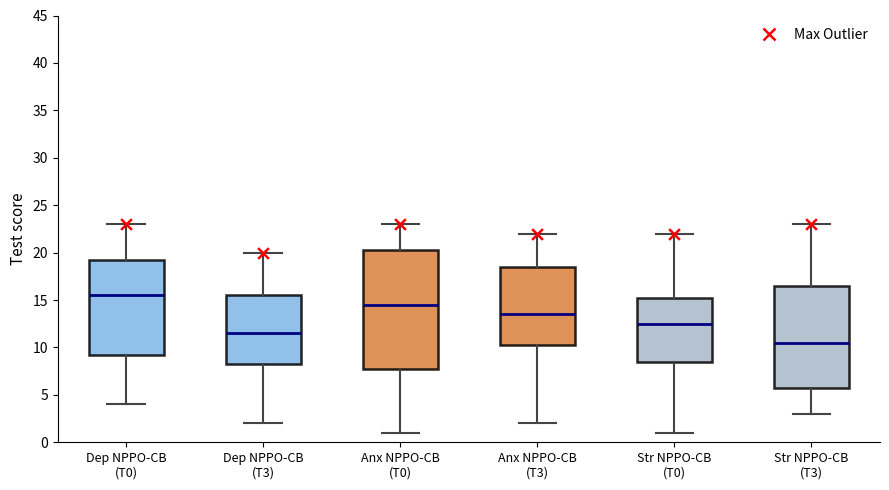

Which box has the highest median line?

Dep NPPO-CB (T0)